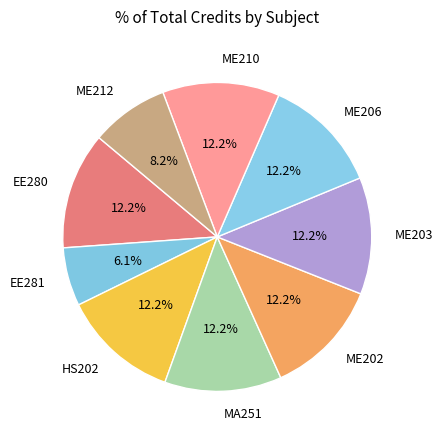

Is it true that ME202 is 2% of the pie?

False